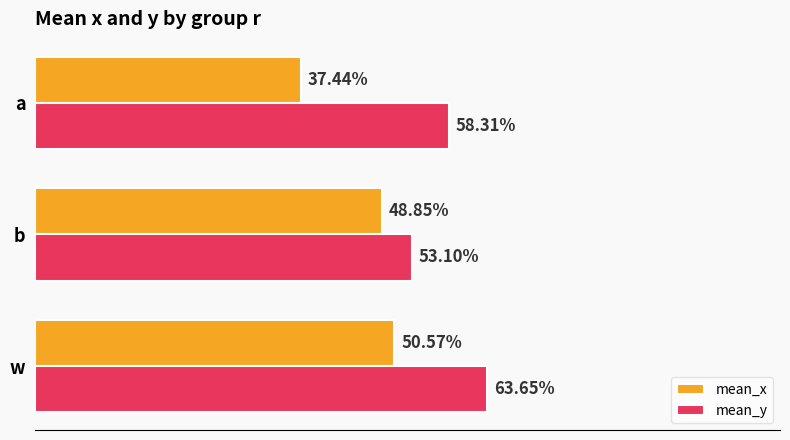

What are all the series names shown in the legend?

mean_x, mean_y